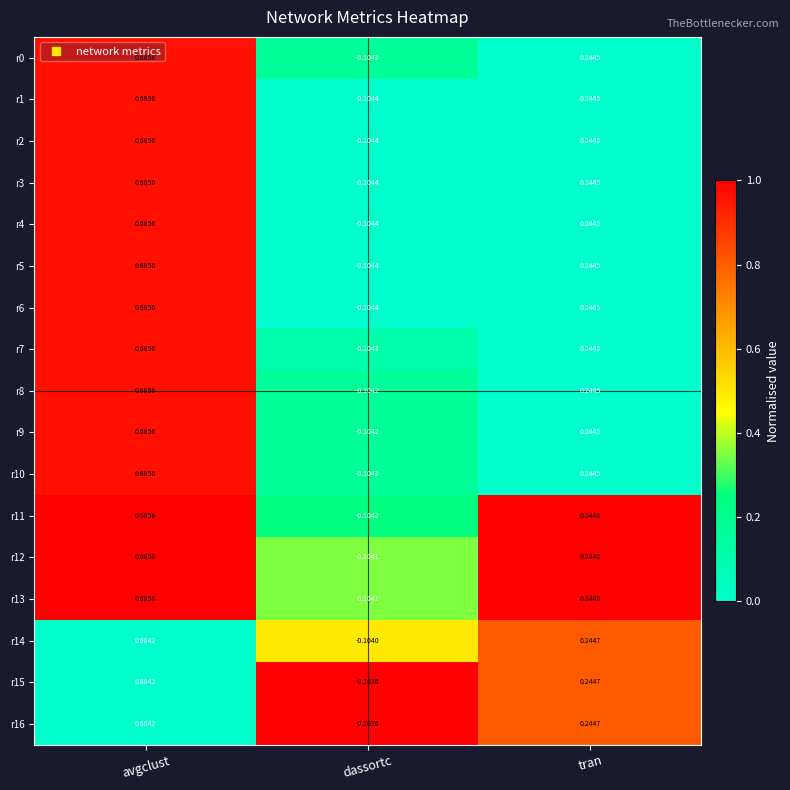

At which label is r9 closest to 0?

dassortc